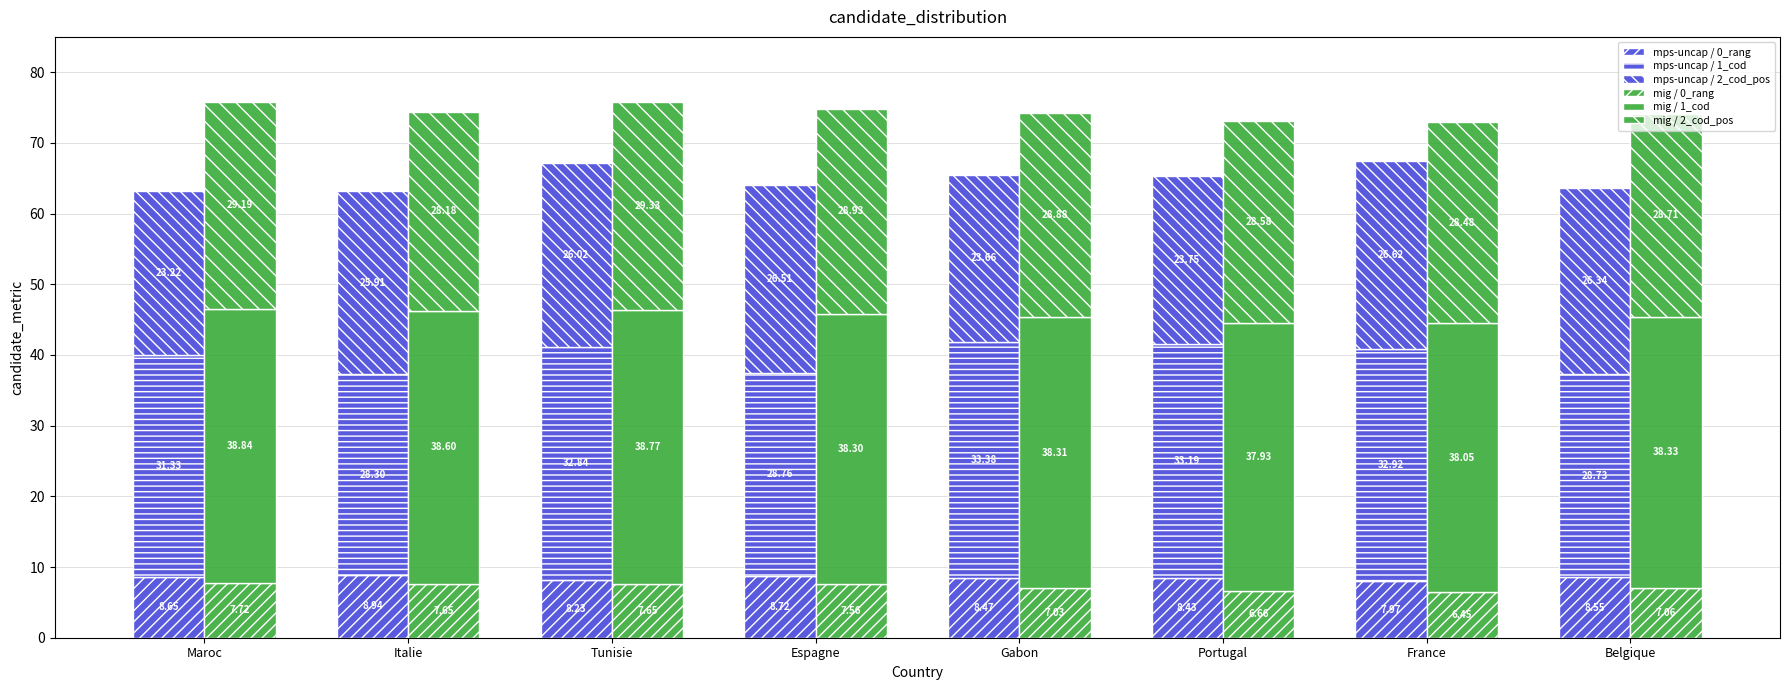

What is the total value across all series at Espagne?

138.8